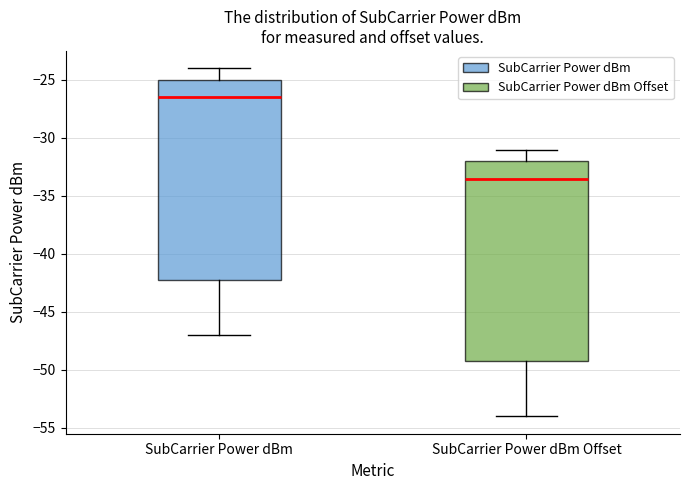

Reading left to right, transcribe this box plot: for each box, give where its median line is, the range the box spans, and where its two whiskers end, as read against the y-axis. The values are not printed on the chart, so give them approximately, as read against the axis.

SubCarrier Power dBm: median -26.5, box -42.0 to -25.0, whiskers -47.0 to -24.0
SubCarrier Power dBm Offset: median -33.5, box -49.0 to -32.0, whiskers -54.0 to -31.0